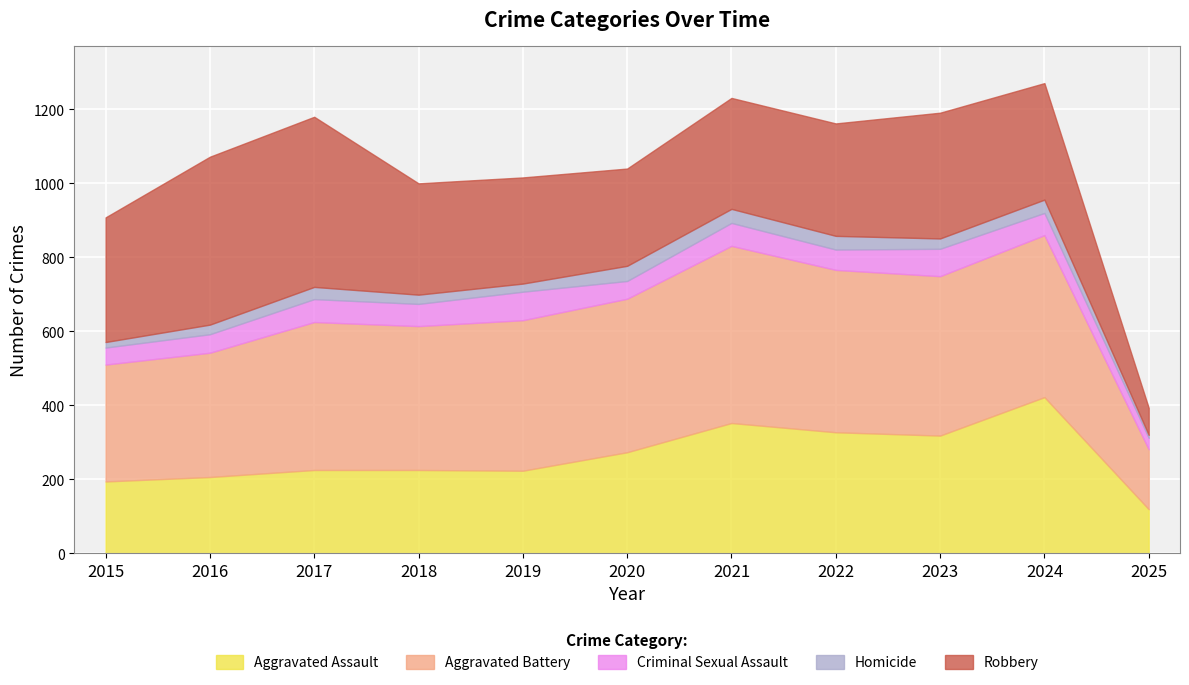

Count the number of categories in the chart.

11